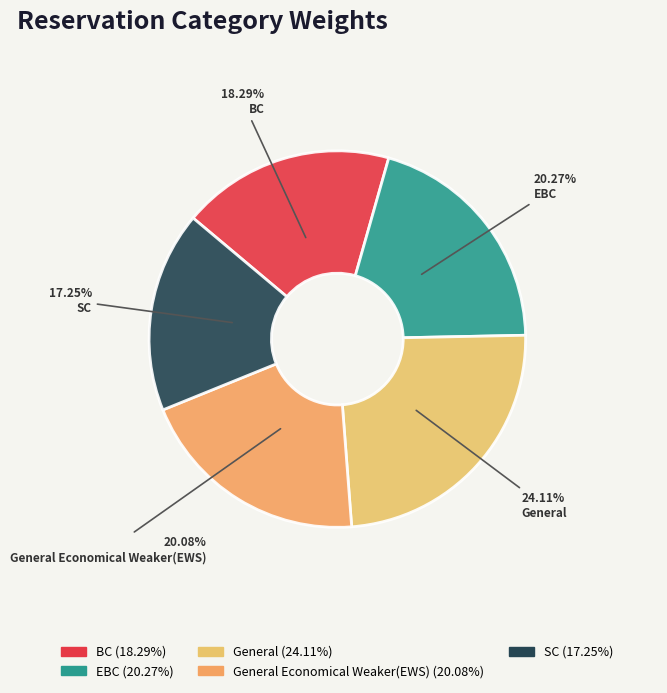

Rank the categories by value from lowest to highest.

SC, BC, General Economical Weaker(EWS), EBC, General